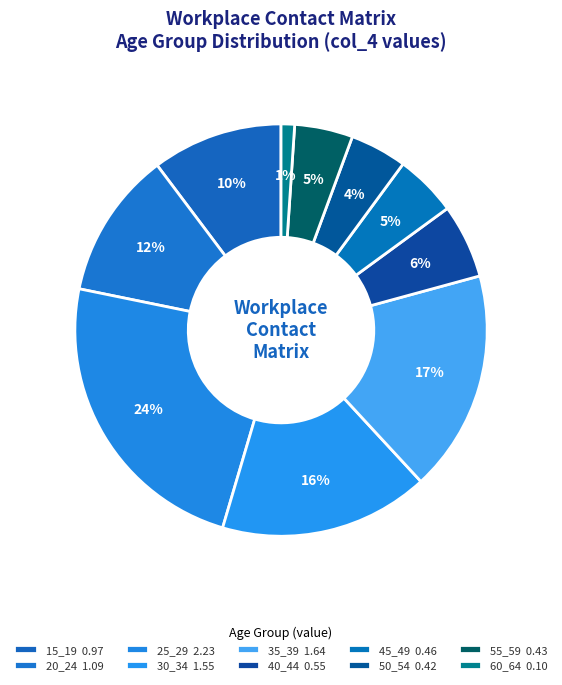

Is it true that 30_34 is 16% of the pie?

True